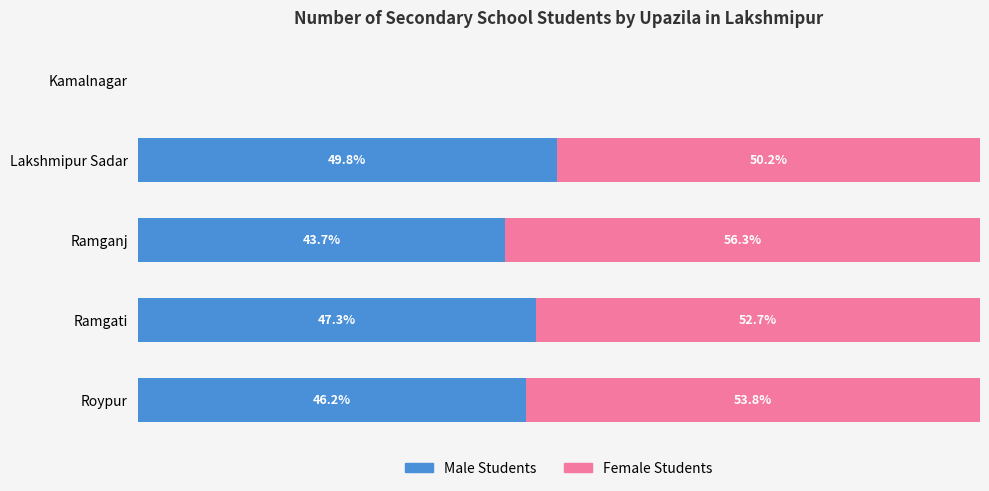

At which label does Male Students reach its peak?

Lakshmipur Sadar